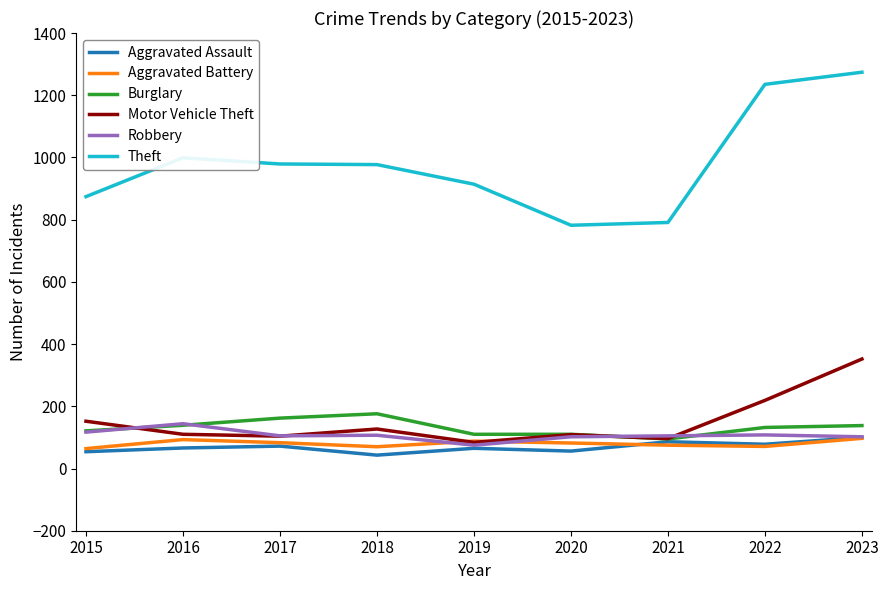

Which series has the widest spread of values?

Theft